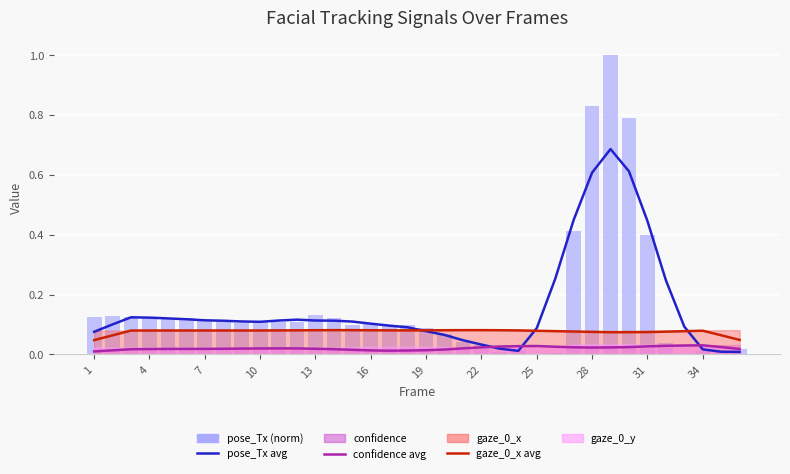

How many bars are there in each group?

4